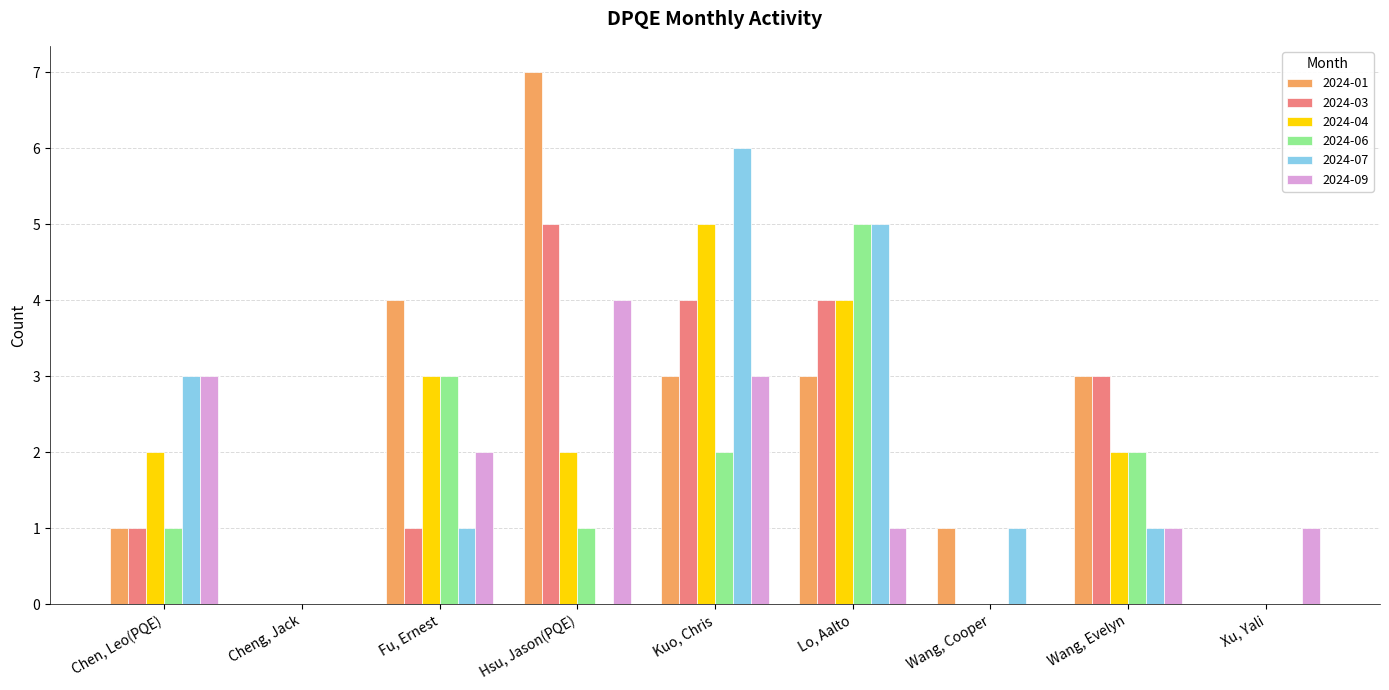

Which series has the largest total across all categories?

2024-01